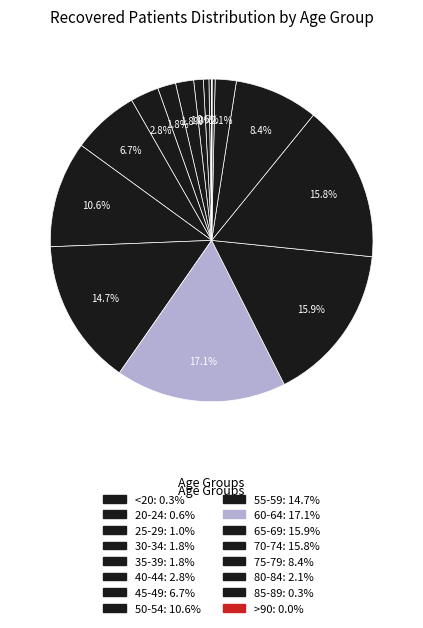

Which has a higher value, 25-29 or 45-49?

45-49